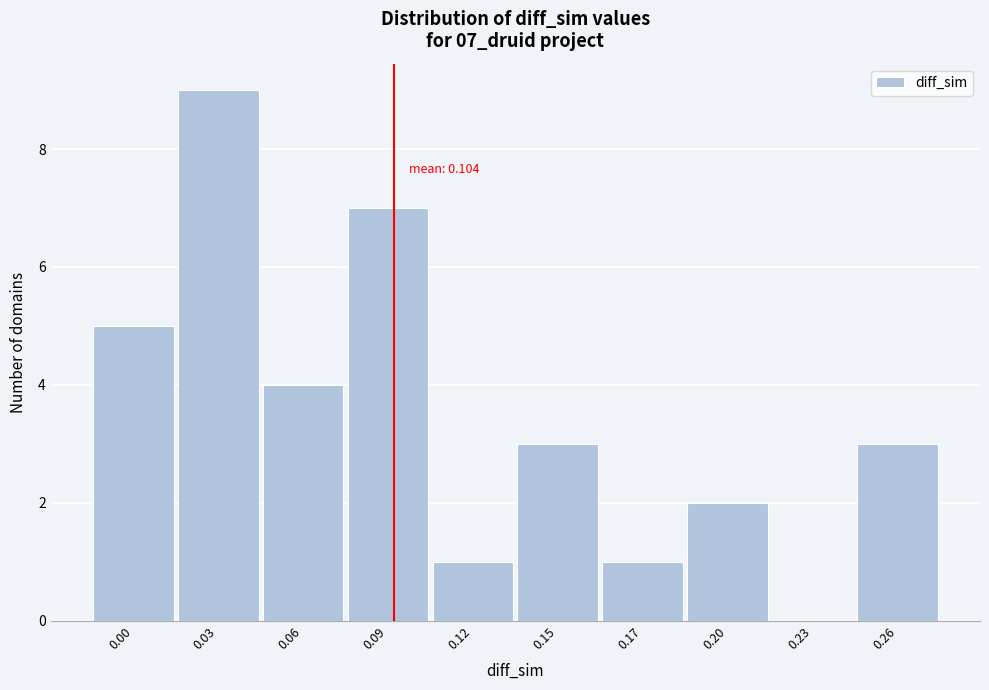

Reading left to right, list all the values displayed in this chart.

0.00=5	0.03=9	0.06=4	0.09=7	0.12=1	0.15=3	0.17=1	0.20=2	0.23=0	0.26=3